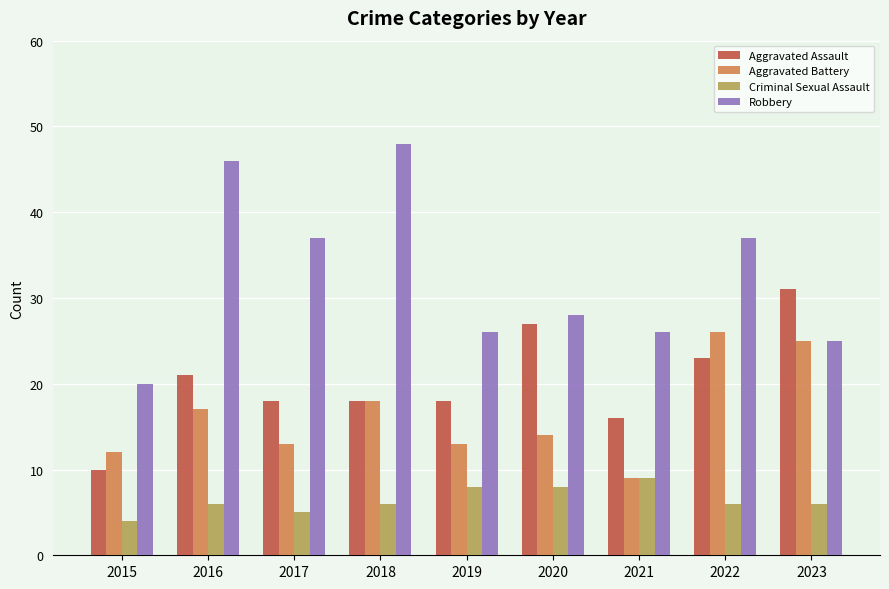

Which series has the widest spread of values?

Robbery